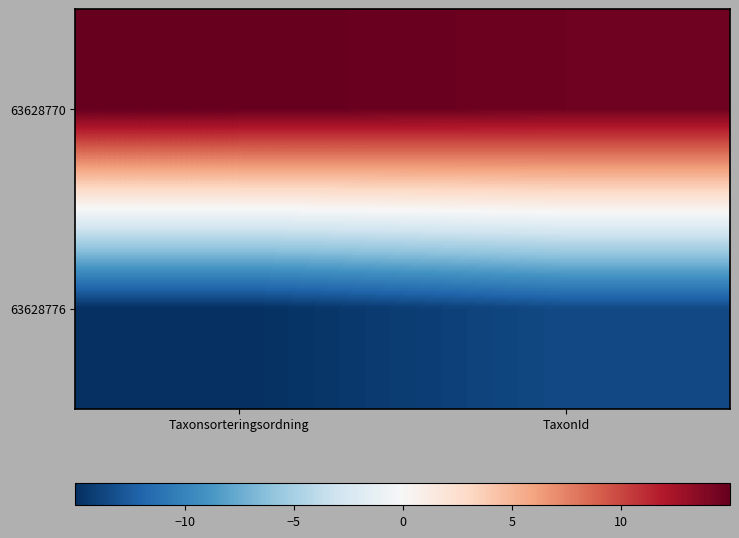

What is the spread (max minus min) of values at TaxonId?

28.1